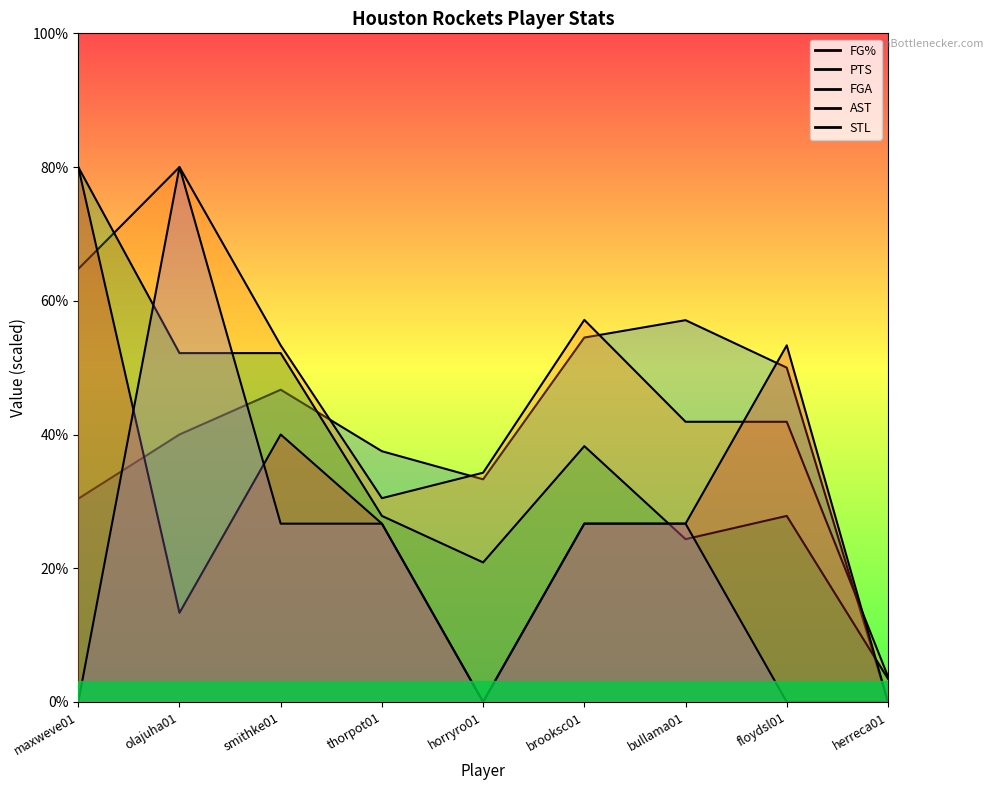

The FGA series shows 3.8 at bullama01. True or false?

False